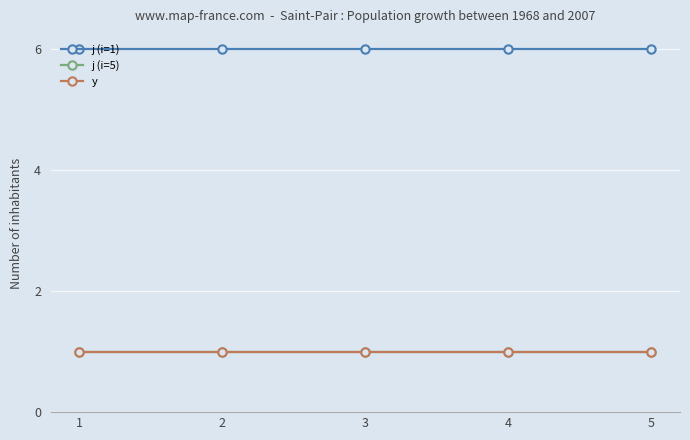

Where is j (i=1) nearest to the value 6?

1